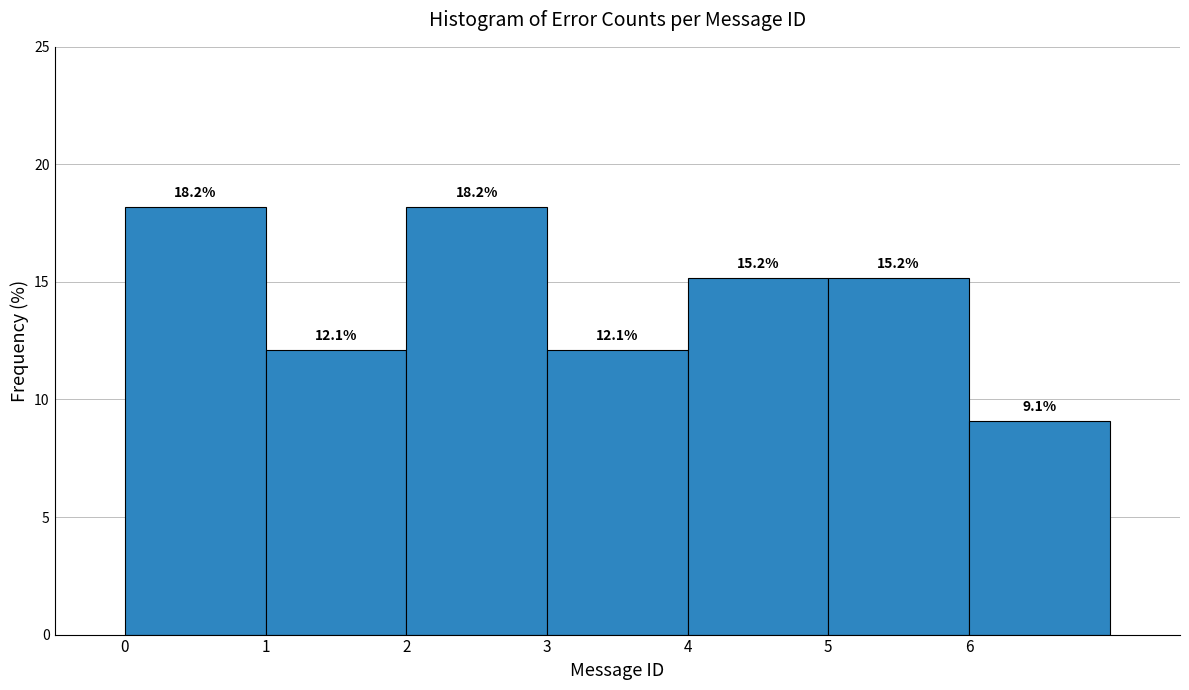

Reading left to right, transcribe this chart: for each bar, give the range it covers on the x-axis and its height.

0 to 1: 18.2
1 to 2: 12.1
2 to 3: 18.2
3 to 4: 12.1
4 to 5: 15.2
5 to 6: 15.2
6 to 7: 9.1